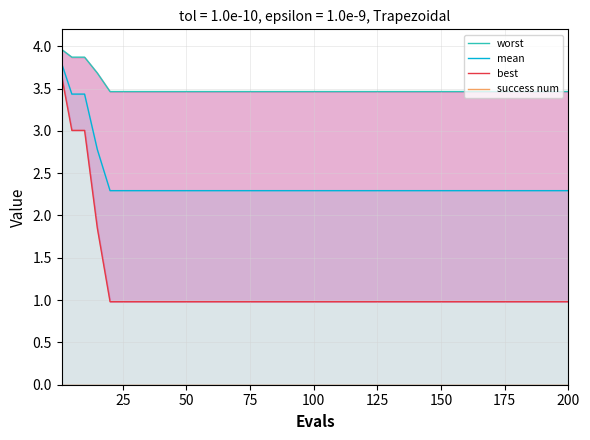

True or false: worst has more than 2 interior local peaks.

False